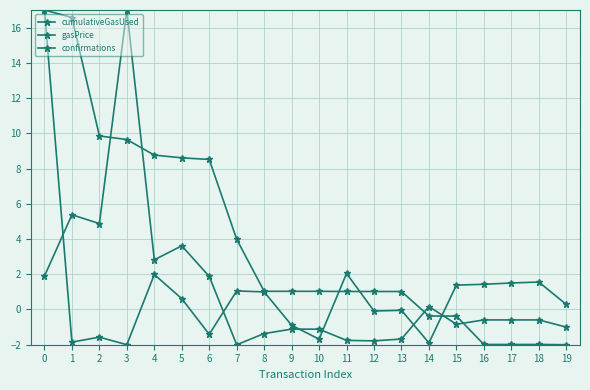

How many categories are shown in the chart?

20